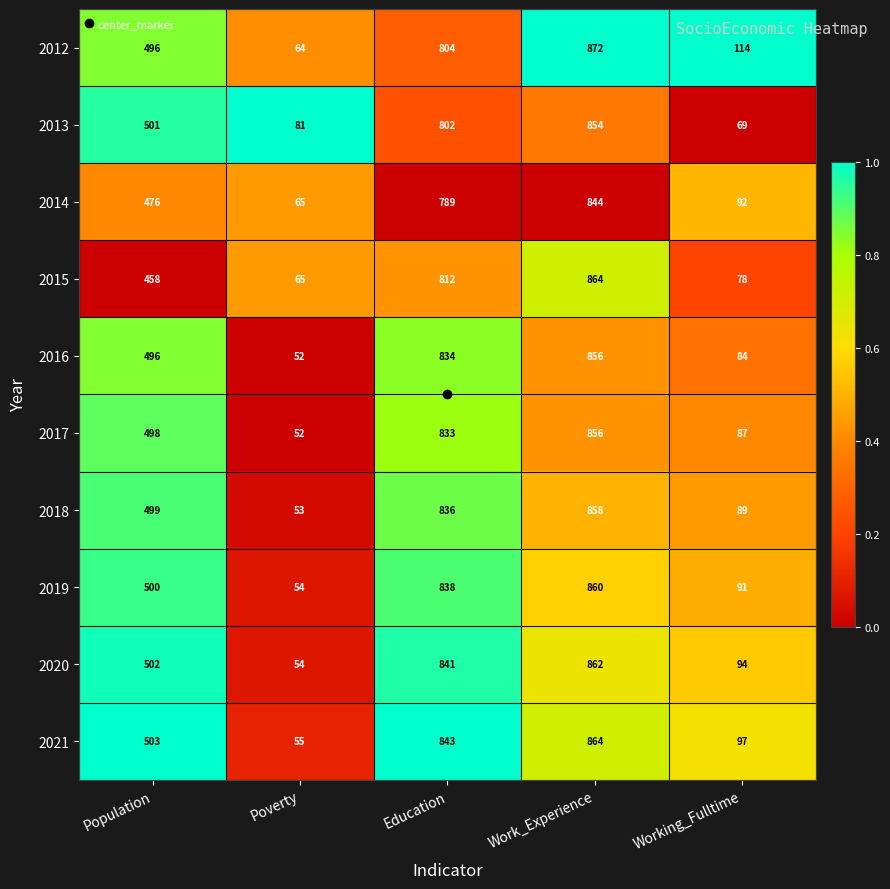

How many values in the 2018 series are below 499?

2